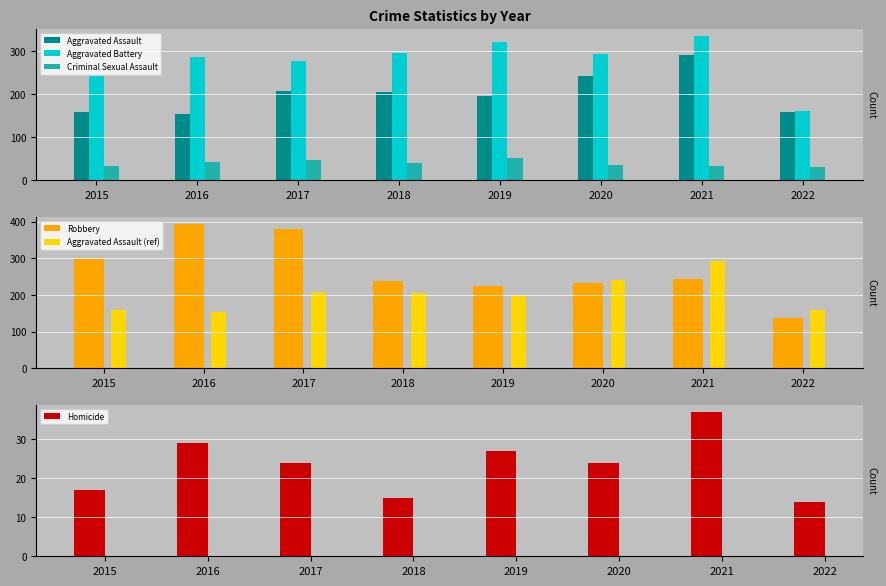

The value of Aggravated Battery at 2020 is 294. True or false?

True